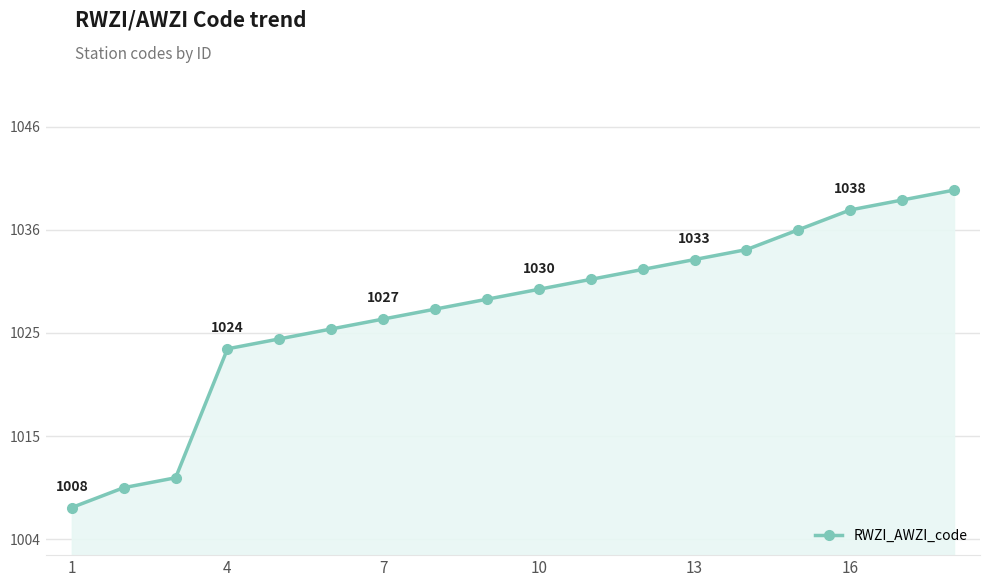

Is this an area chart (filled region under the line)?

Yes